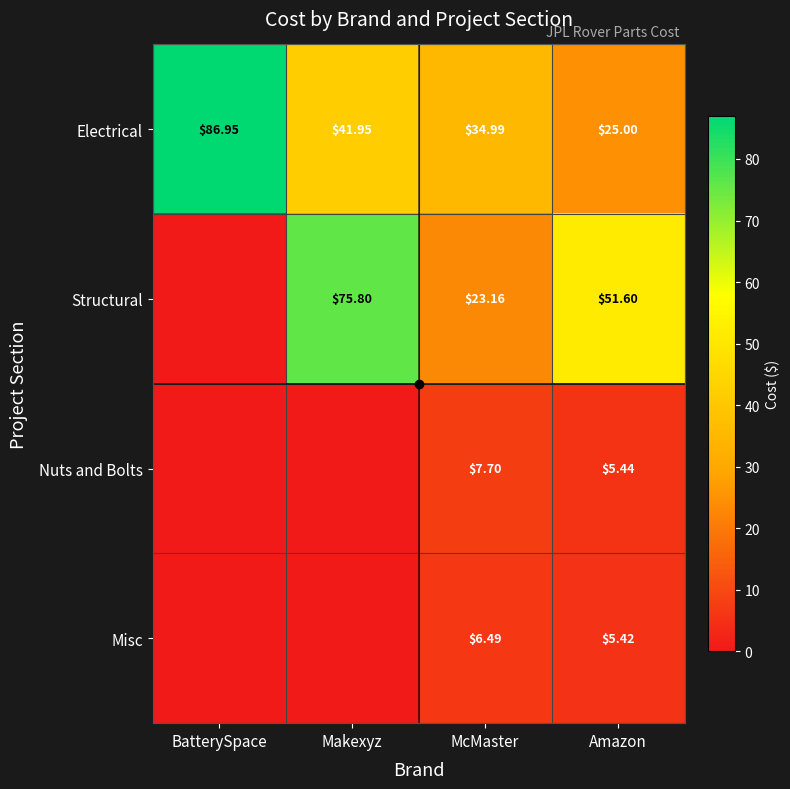

Between McMaster and Amazon, which series saw the biggest shift?

Structural